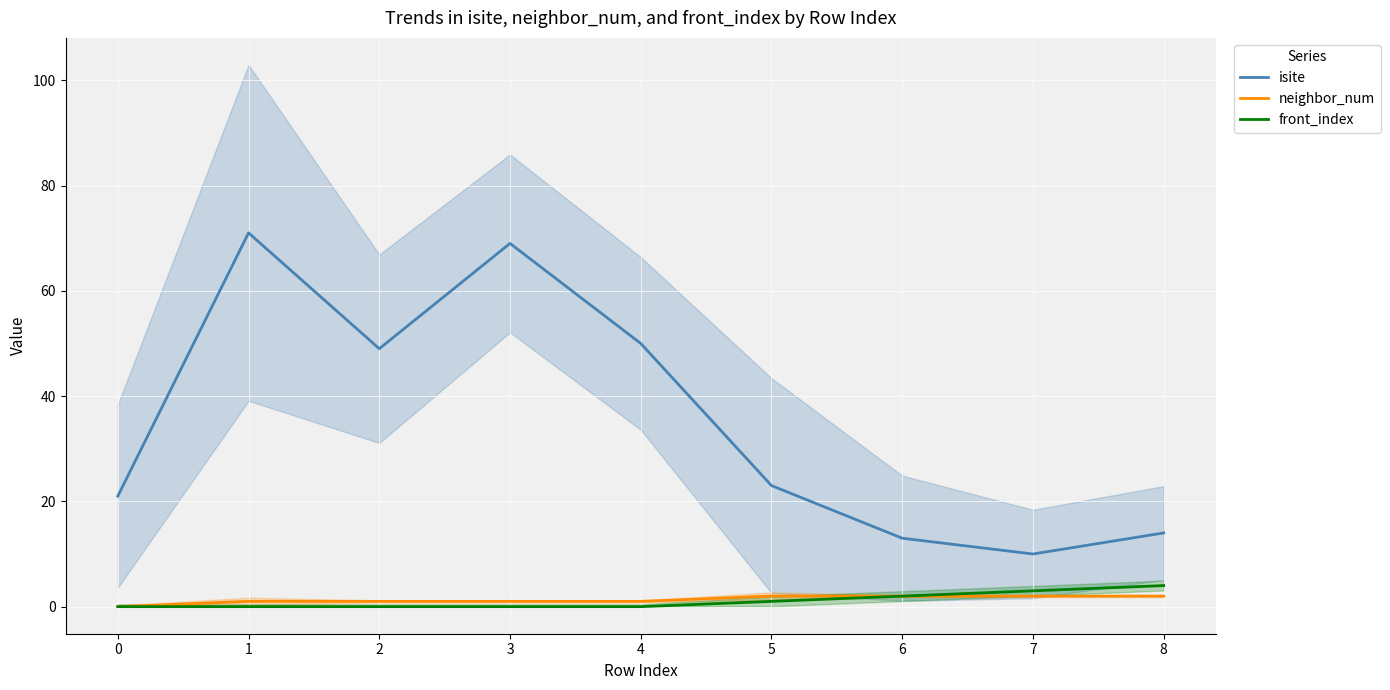

What is the average value of the front_index series?

1